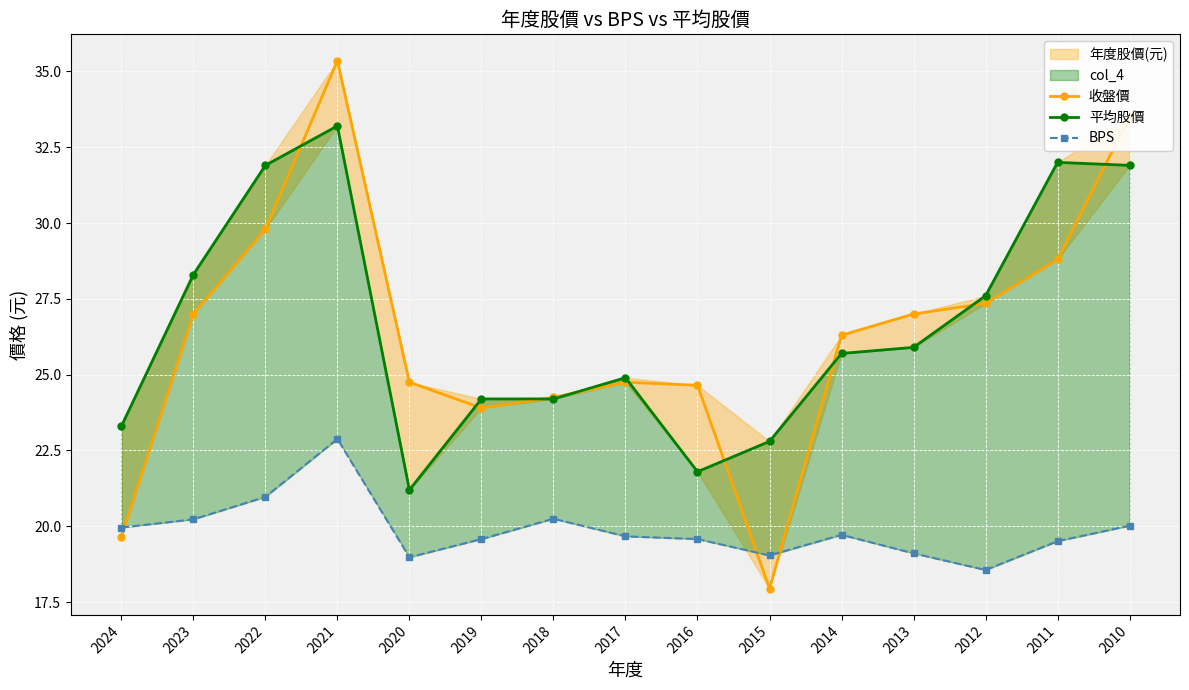

What is the greatest value displayed?

35.4